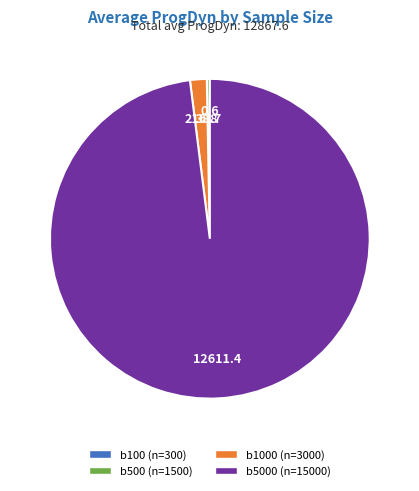

Does b5000 (n=15000) represent more than half of the total?

Yes